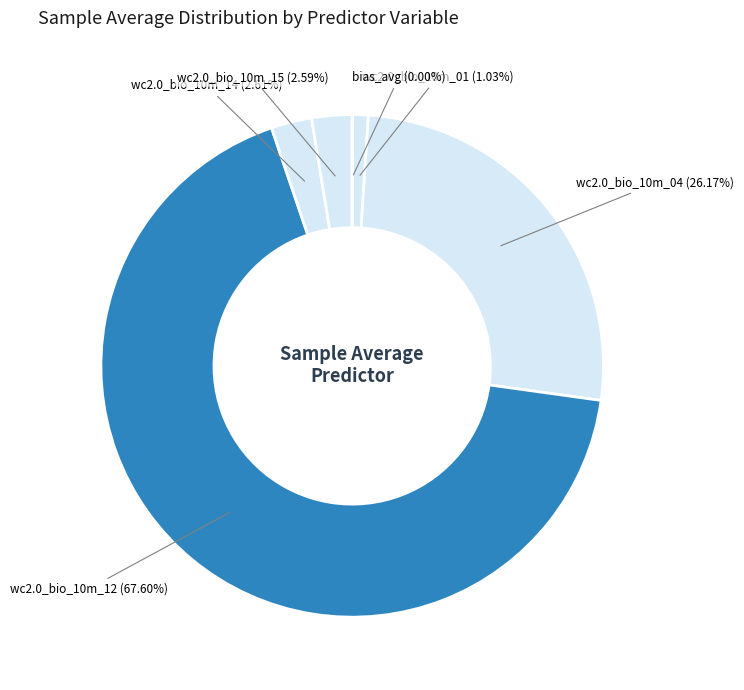

Which slice represents more than half of the pie?

wc2.0_bio_10m_12